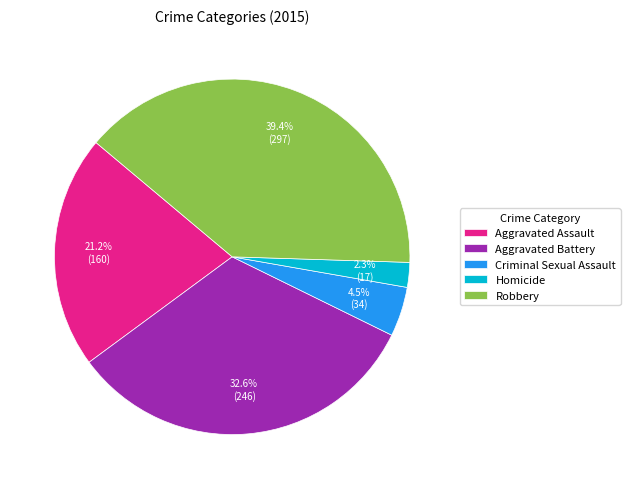

To the nearest percent, what is the combined percentage of Aggravated Assault and Aggravated Battery?

54%